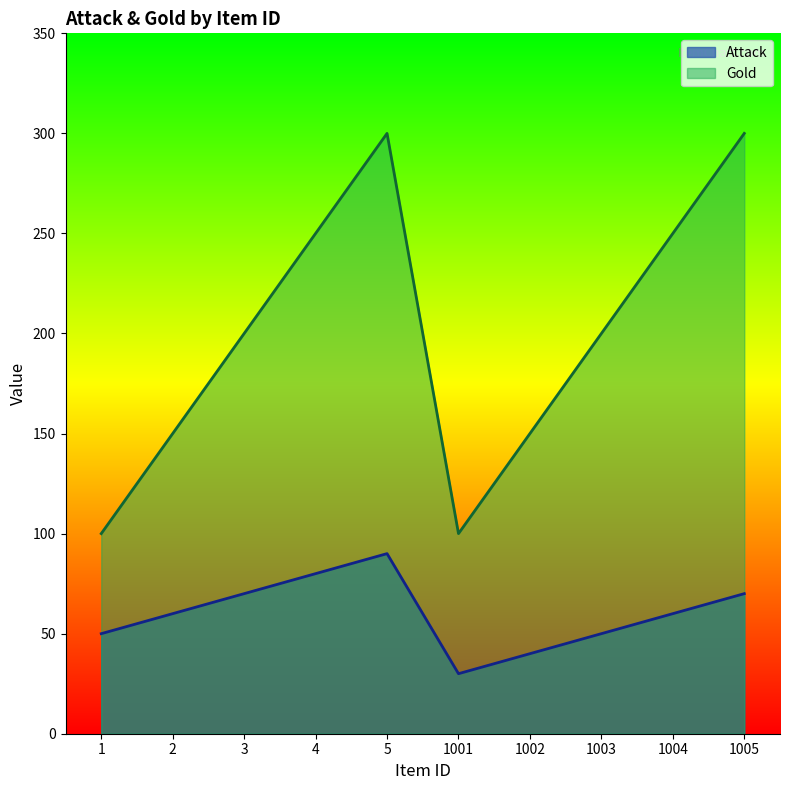

True or false: Gold has a value of 150 at 2.

True